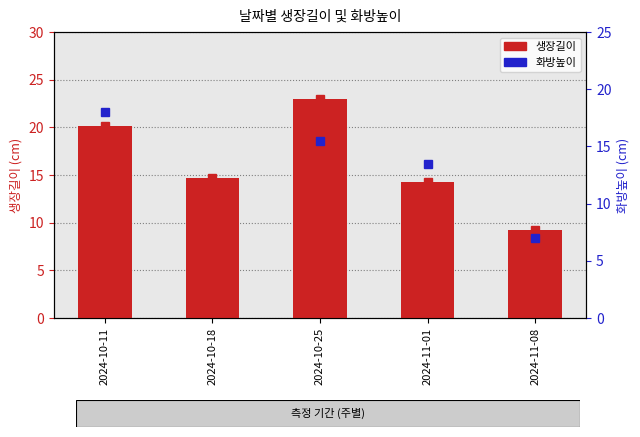

What is the difference between the maximum and second lowest values?

8.7